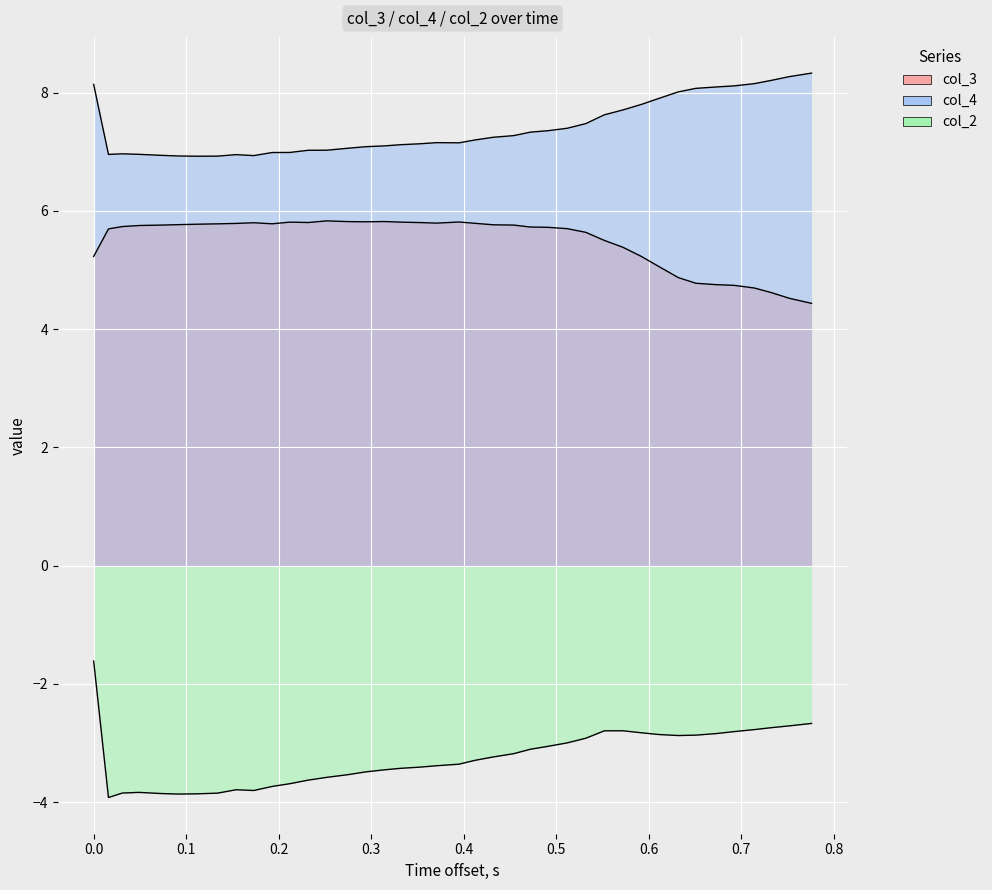

Which series has the largest range (max minus min)?

col_2